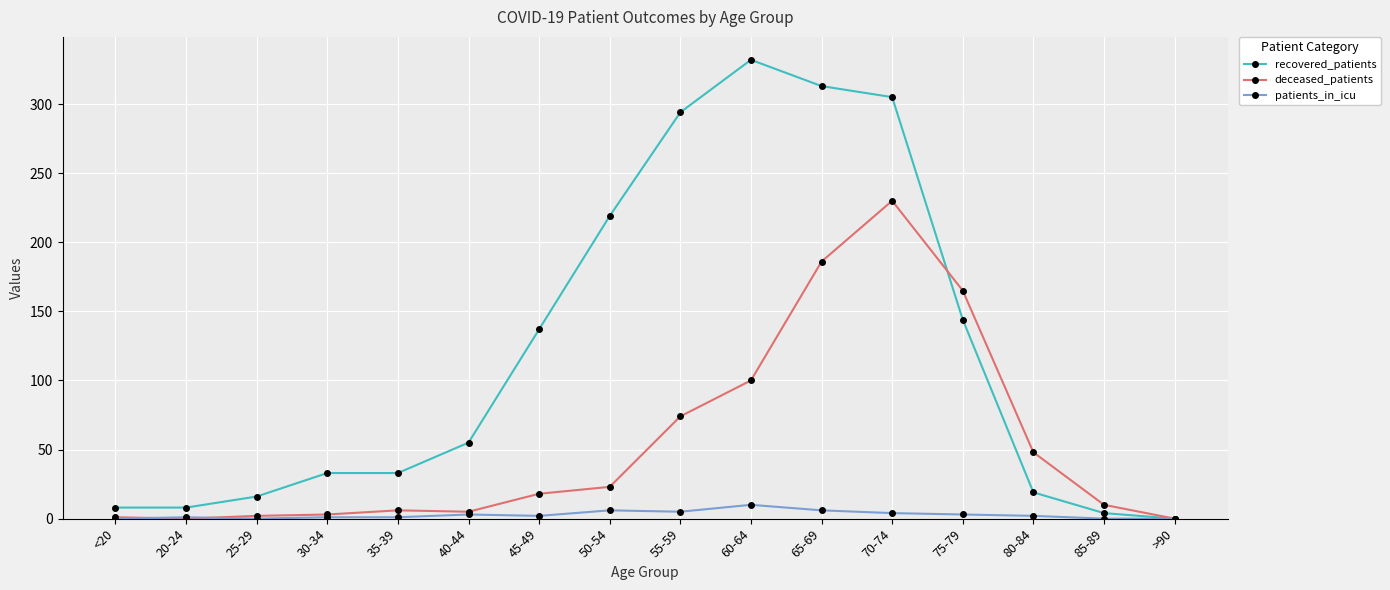

What is the difference between the second highest and second lowest values in the recovered_patients series?

309